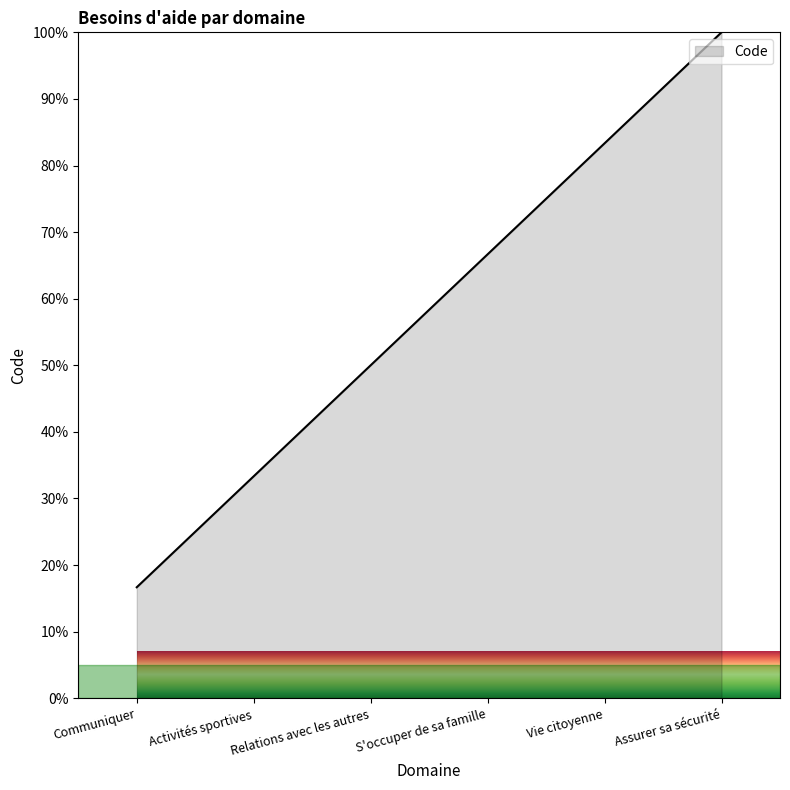

Is it true that the value at Relations avec les autres is 50.0?

True